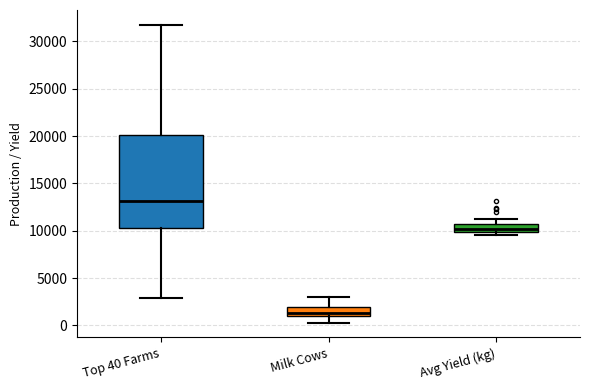

Which box has the highest median line?

Top 40 Farms